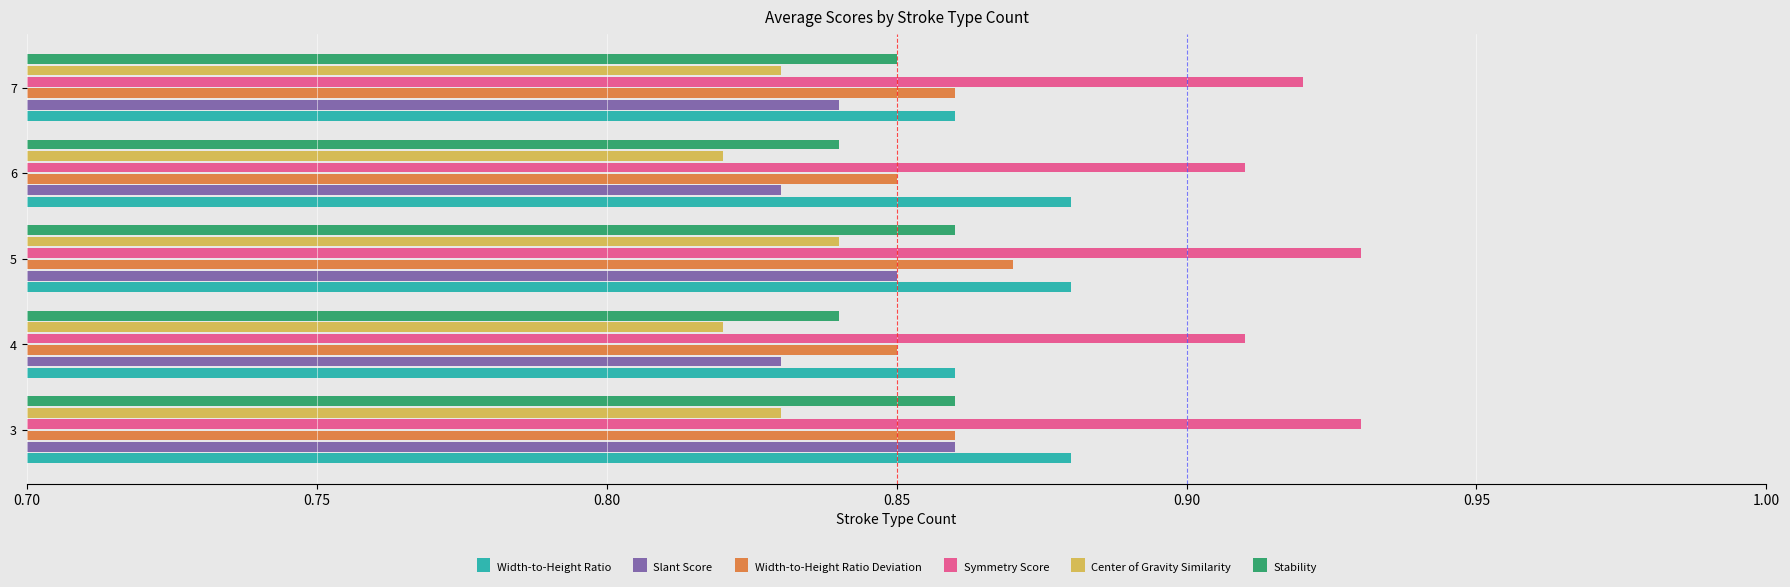

Which series has the largest total across all categories?

Symmetry Score